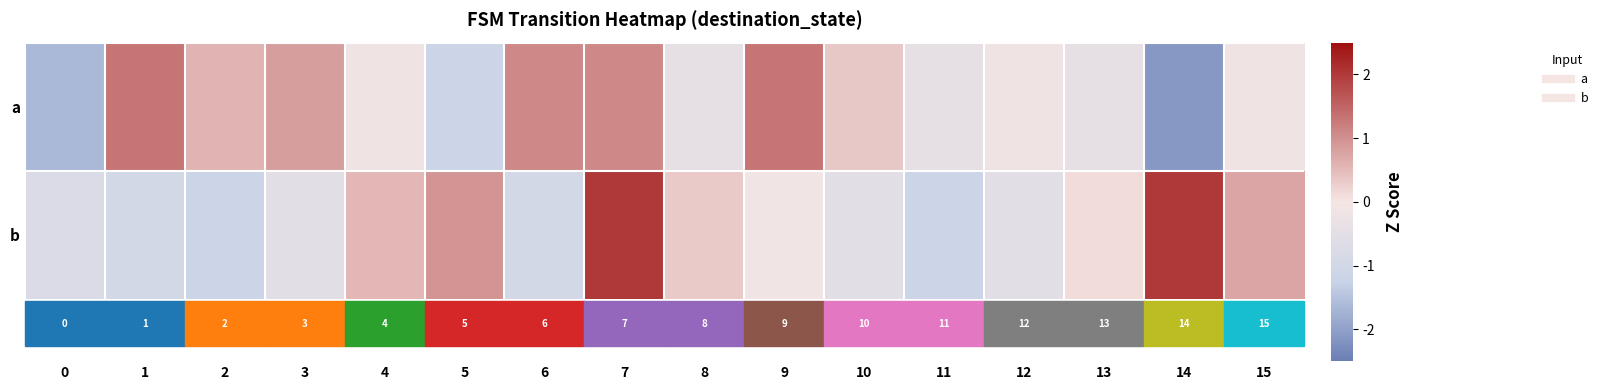

Which category has the highest value in the b series?

7